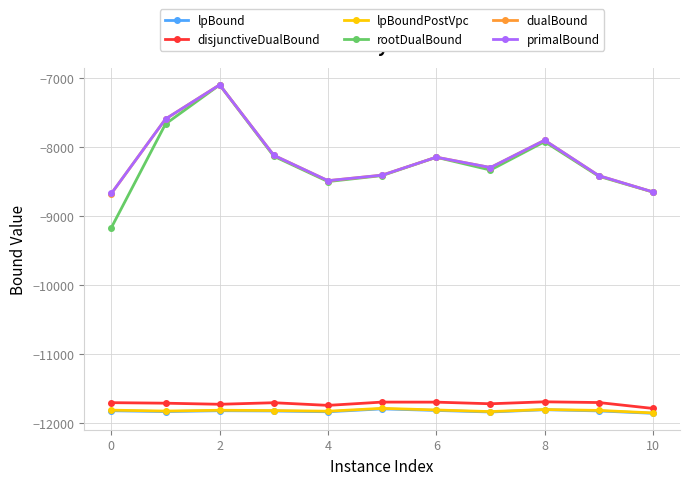

How many lines are shown in the chart?

6